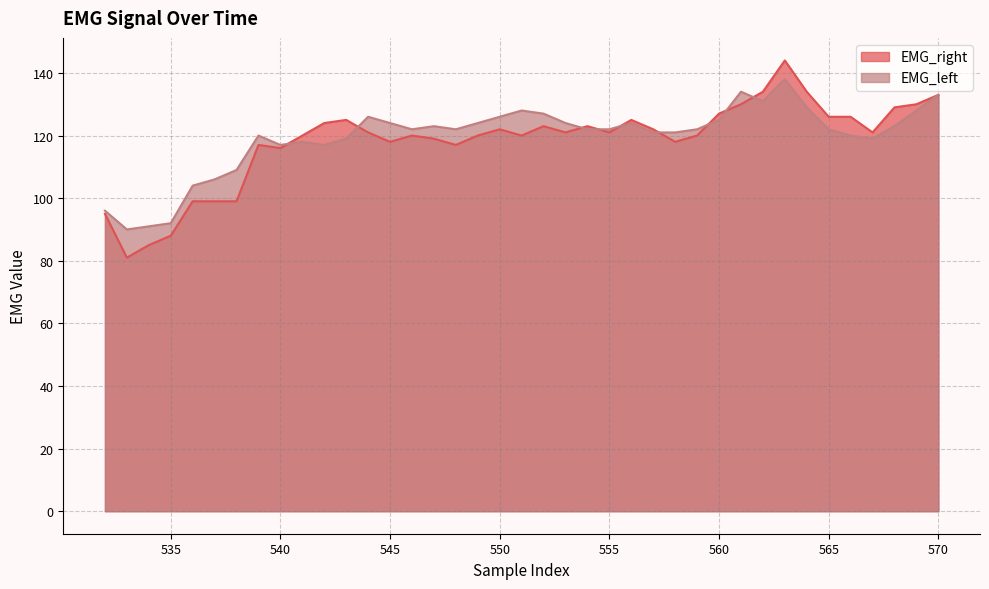

What is the value of the EMG_right point at the 38th from the left?

130